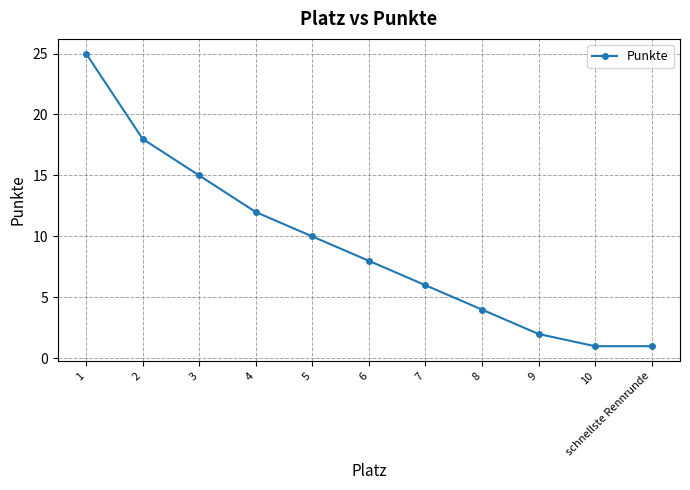

Reading left to right, transcribe all the data shown in this chart.

1=25	2=18	3=15	4=12	5=10	6=8	7=6	8=4	9=2	10=1	schnellste Rennrunde=1